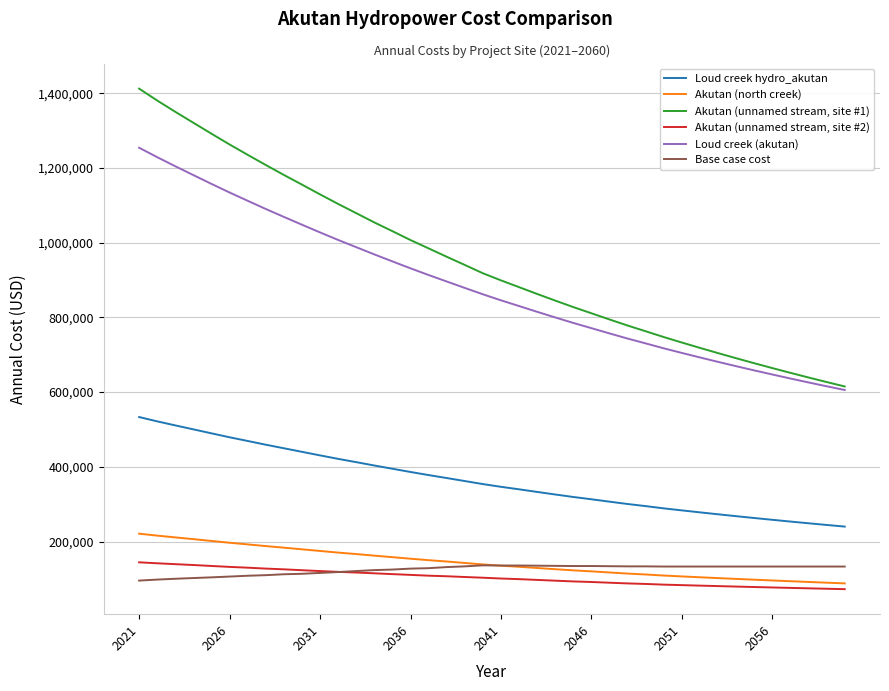

True or false: Base case cost and Loud creek (akutan) intersect in this chart.

False